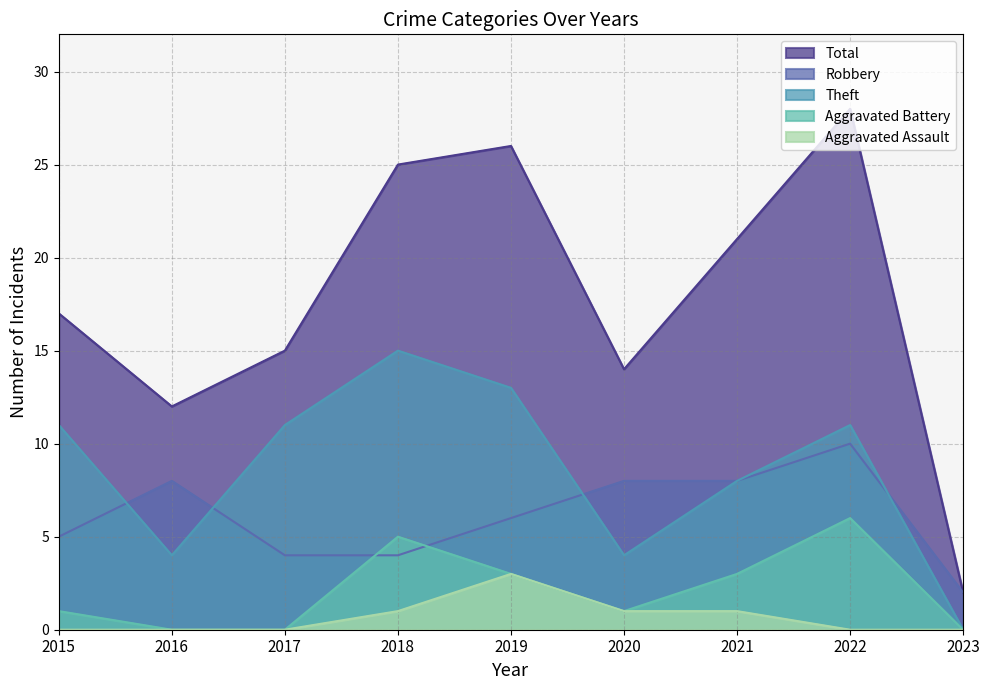

Reading left to right, list all the values displayed in this chart.

Robbery: 5	8	4	4	6	8	8	10	2
Theft: 11	4	11	15	13	4	8	11	0
Aggravated Battery: 1	0	0	5	3	1	3	6	0
Aggravated Assault: 0	0	0	1	3	1	1	0	0
Total: 17	12	15	25	26	14	21	28	2